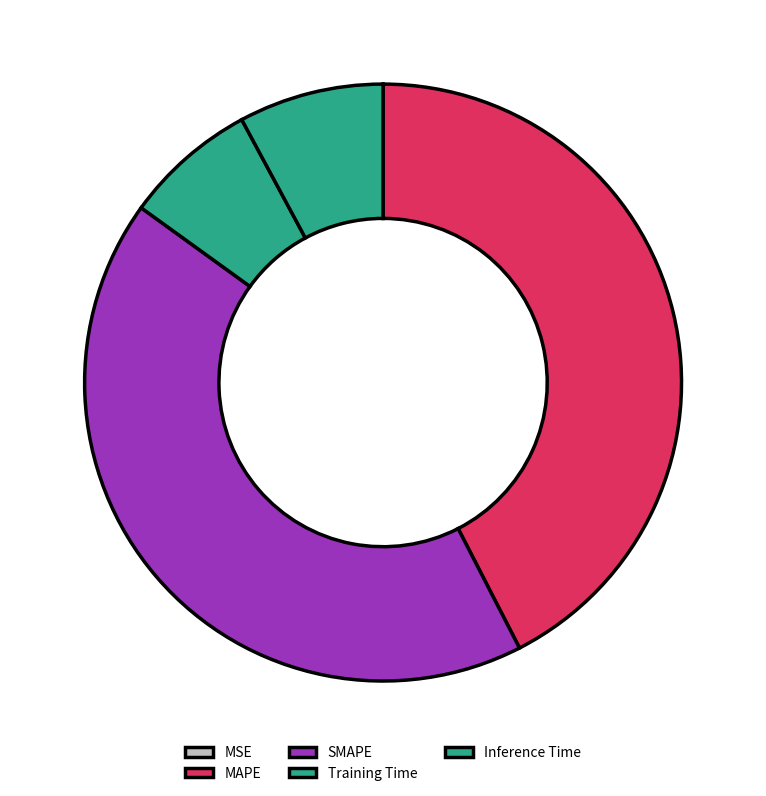

How many segments does this pie chart have?

5